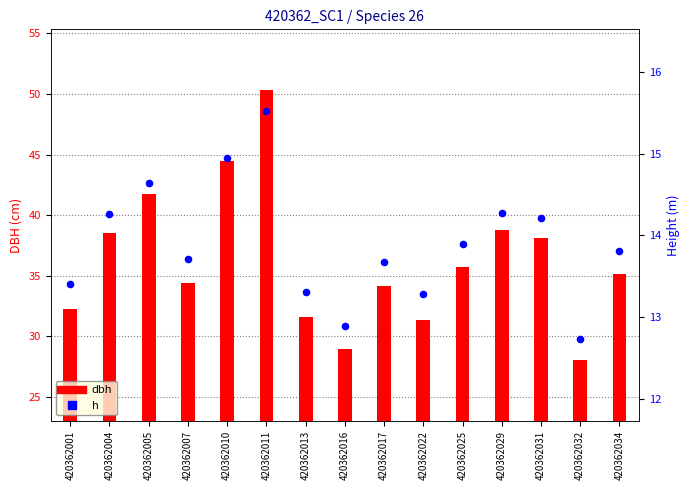

What is the total value across all series at 420362017?

47.8